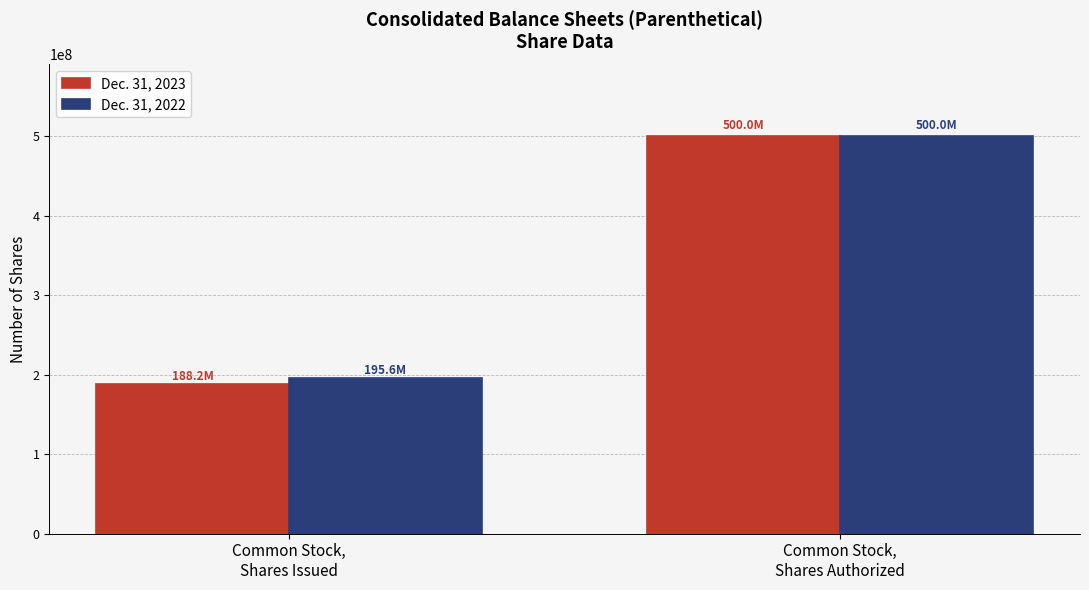

Reading left to right, transcribe all the data shown in this chart.

Dec. 31, 2023: 188188401	500000000
Dec. 31, 2022: 195604404	500000000